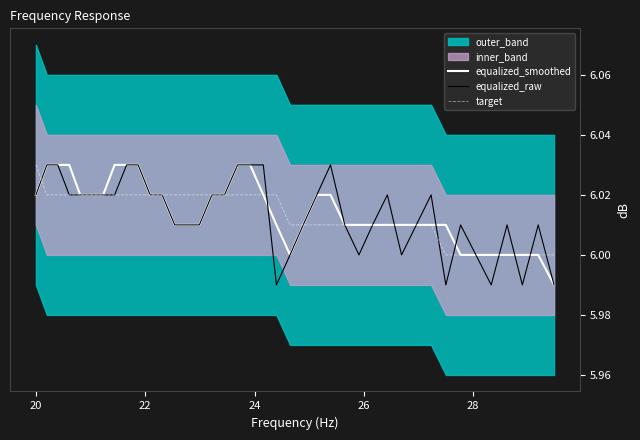

Does the chart display data point markers on the line(s)?

No